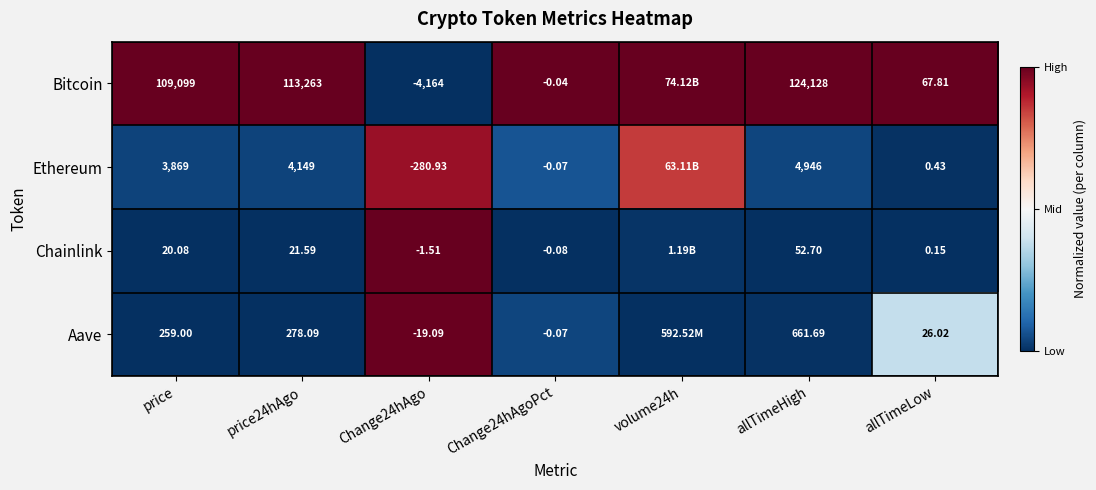

At which category is the sum across all series the highest?

Change24hAgo